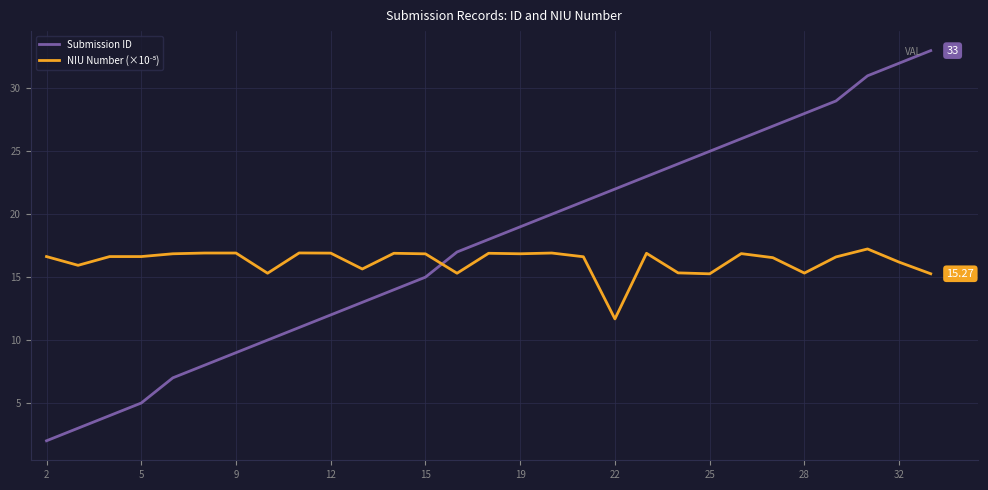

At which category does the chart reach its minimum across all series?

2